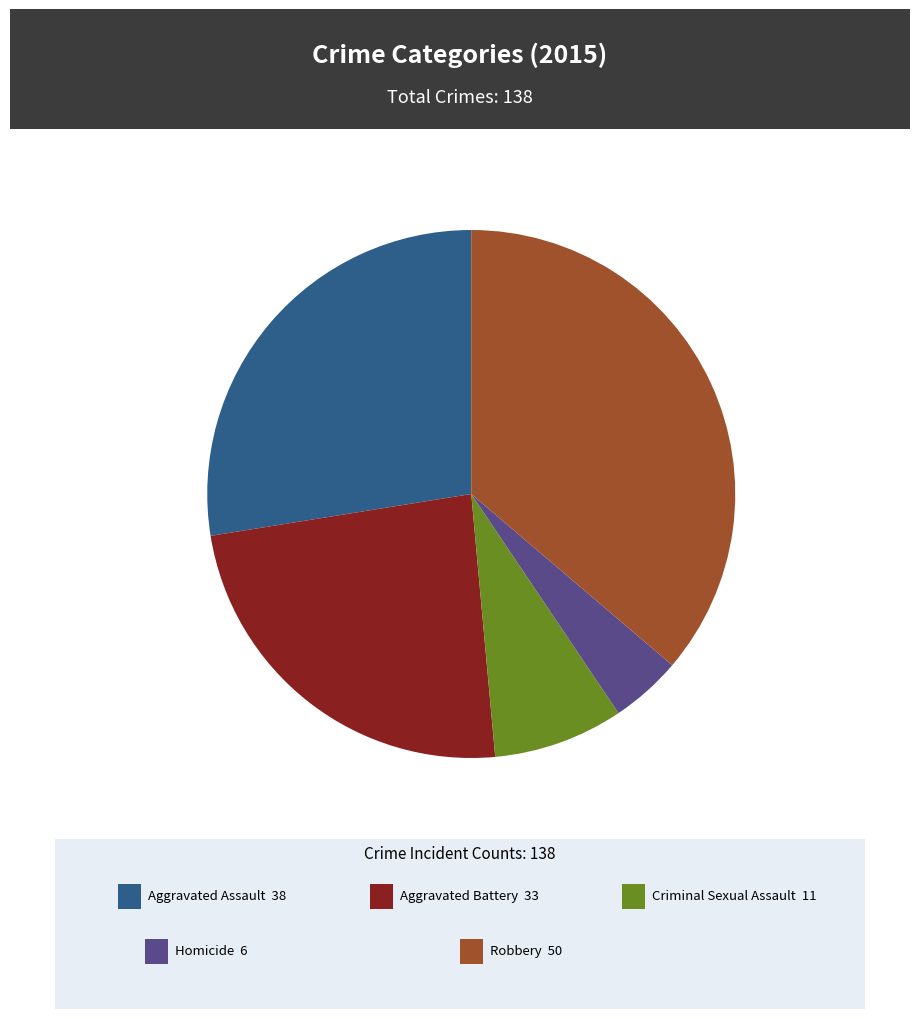

Does any single category account for the majority?

No